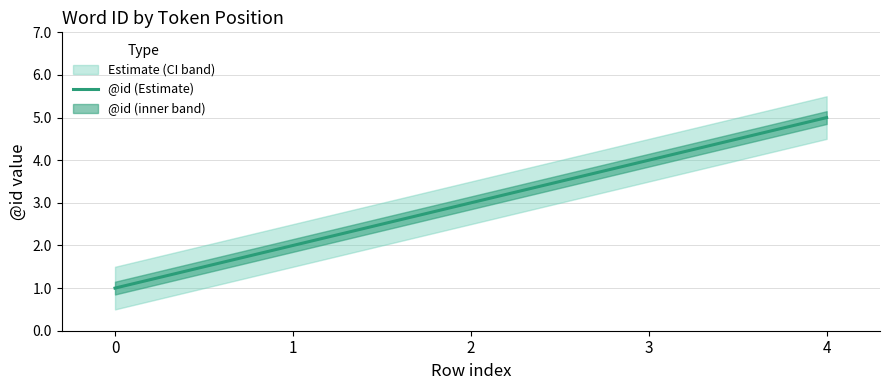

Reading left to right, extract all data points from this chart.

1	2	3	4	5